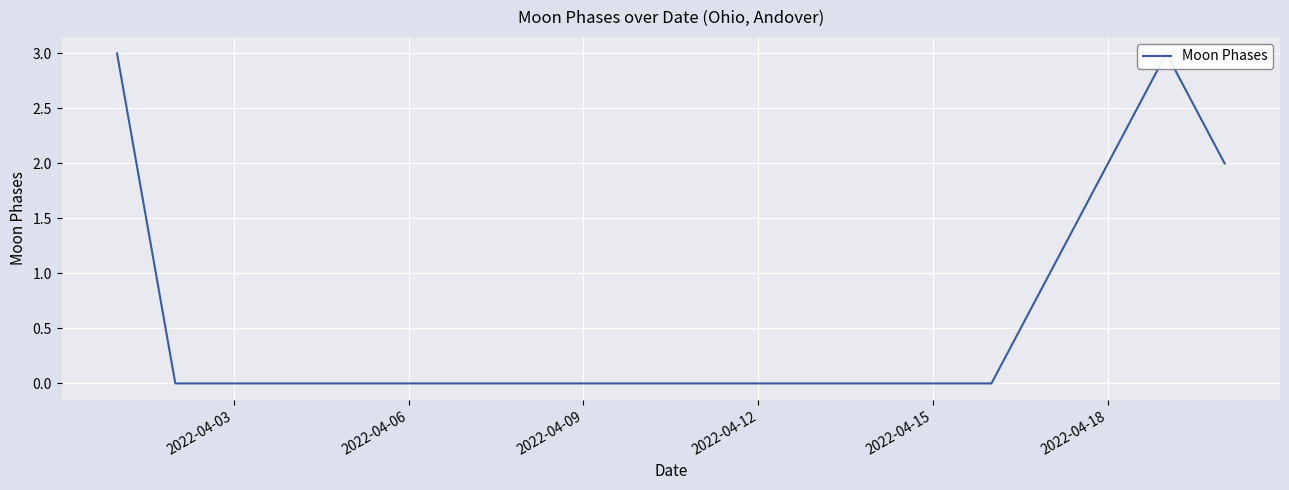

Which label corresponds to the smallest value in the chart?

2022-04-06